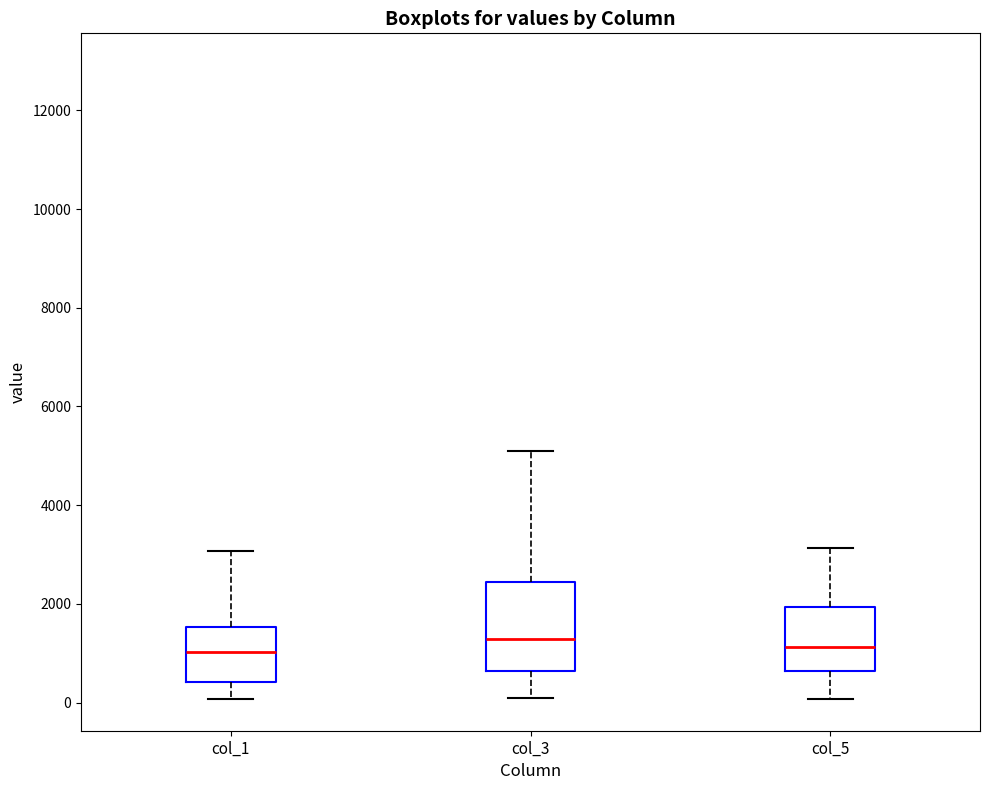

Reading left to right, read every box against the y-axis: the position of its median line, the range the box covers, and the ends of its whiskers. The values are not printed on the chart, so give them approximately, as read against the axis.

col_1: median 1000, box 400 to 1600, whiskers 0 to 3000
col_3: median 1200, box 600 to 2400, whiskers 0 to 5000
col_5: median 1200, box 600 to 2000, whiskers 0 to 3200